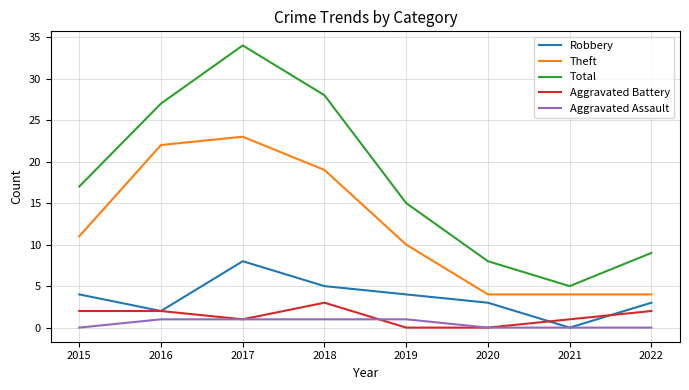

The value of Theft at 2022 is 1. True or false?

False